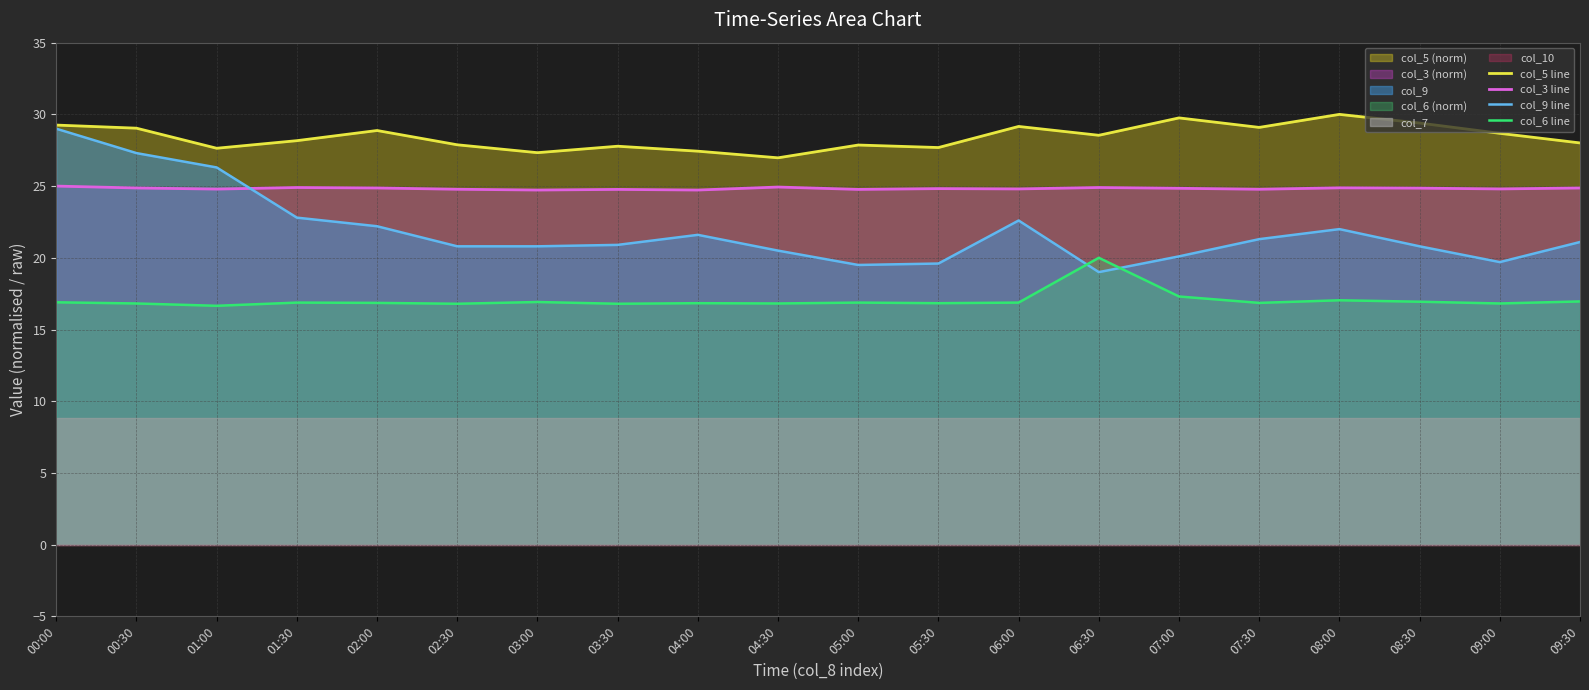

What is the label of the 5th point from the right?

07:30